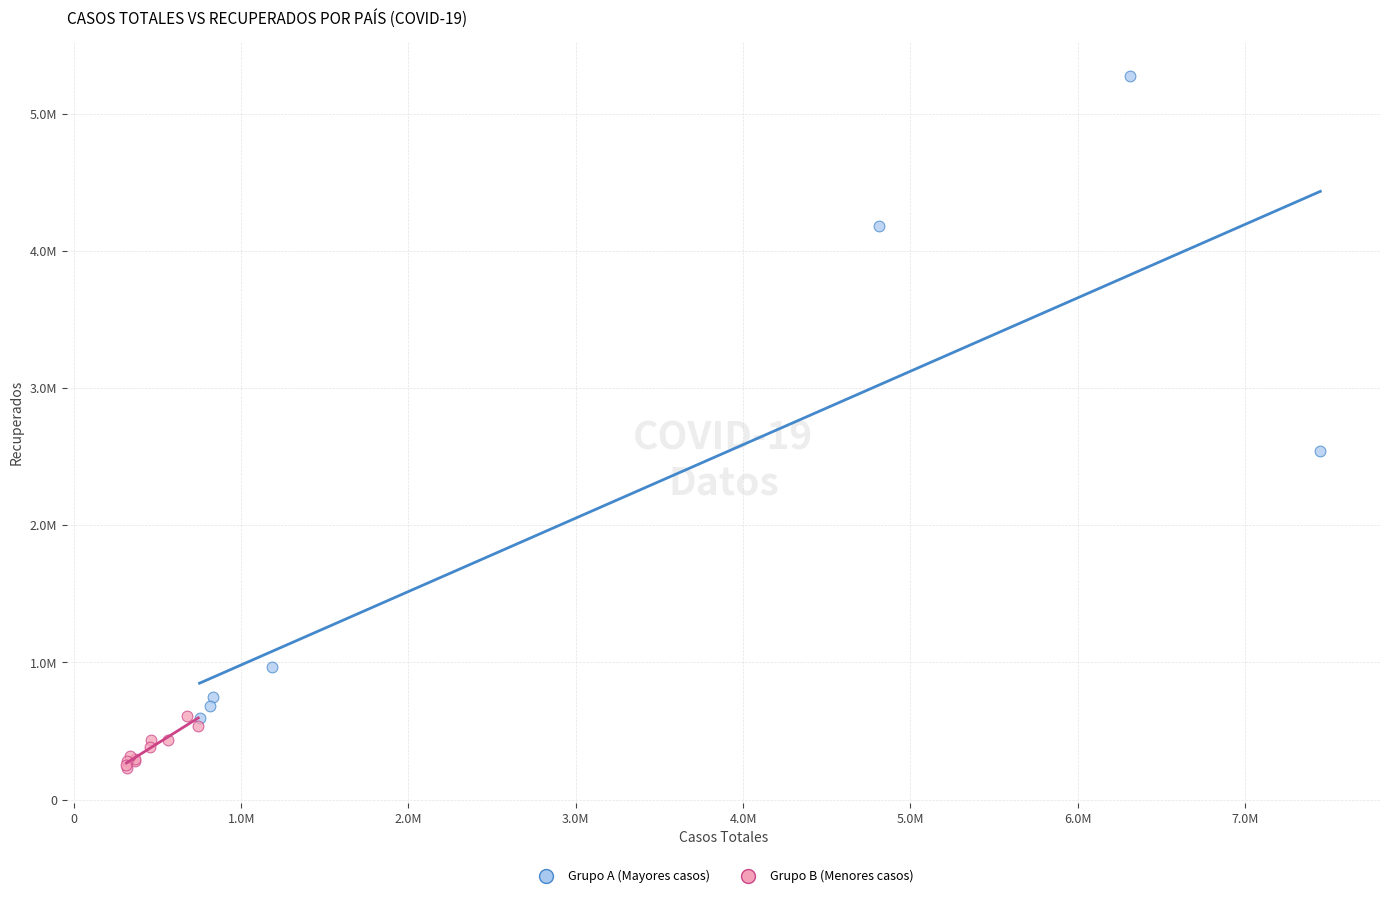

Which series contains the lowest Y value?

Grupo B (Menores casos)